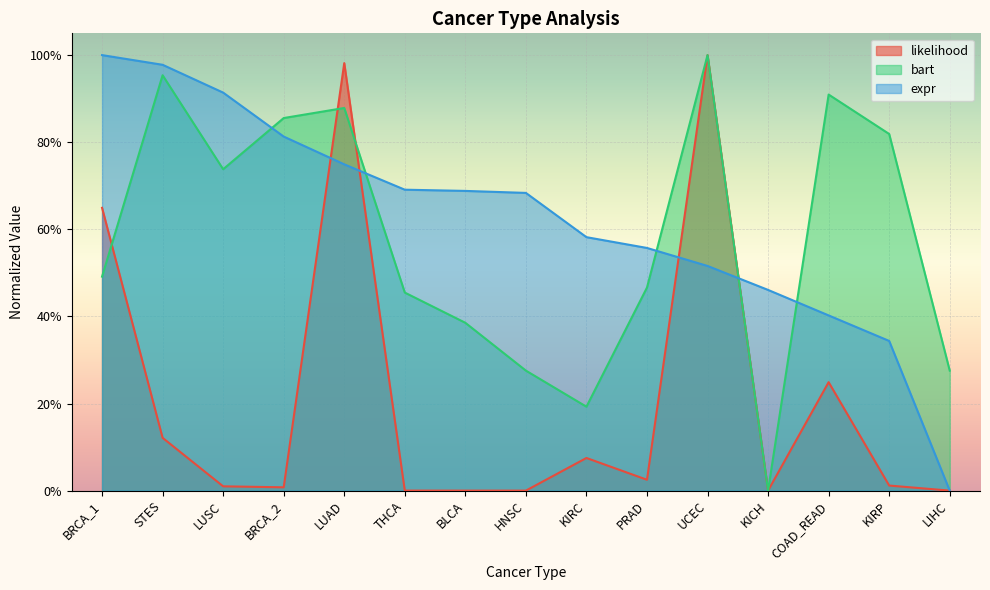

After their last crossing, which series has the higher values: expr or likelihood?

expr